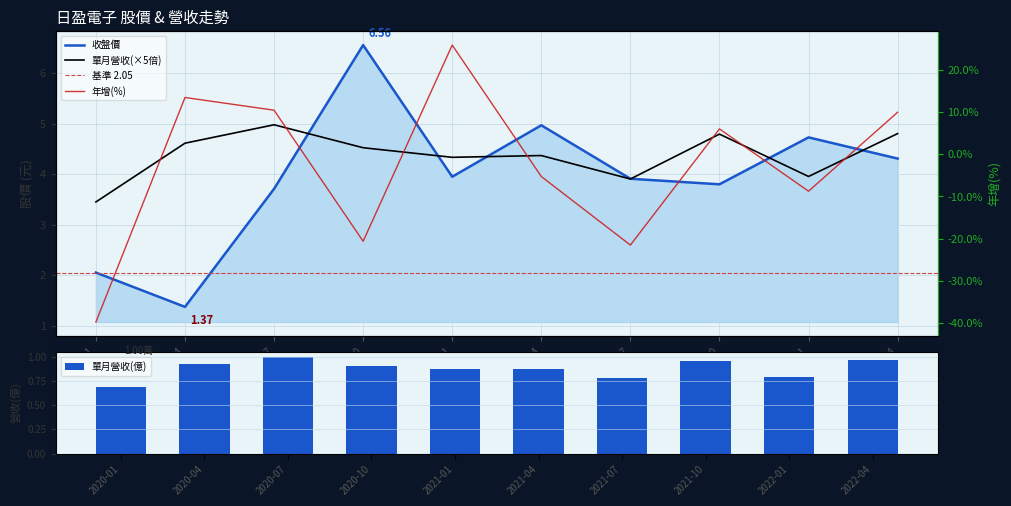

What is the average value of the 單月營收(億) series?

0.9